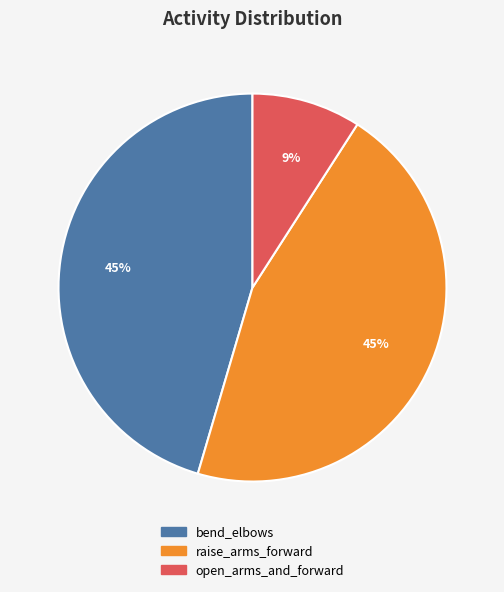

Does bend_elbows represent more than half of the total?

No